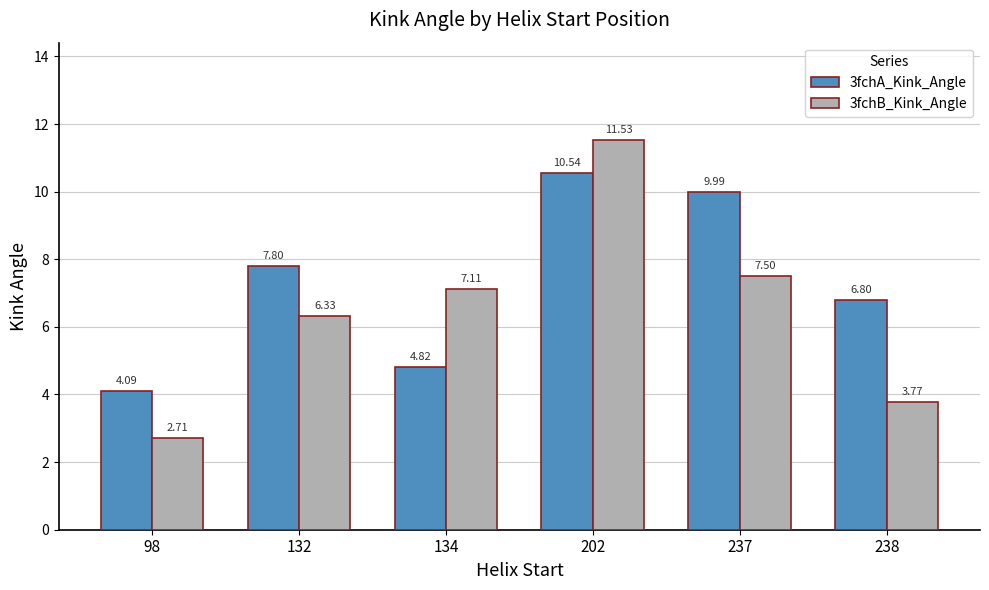

What is the difference between the 3fchA_Kink_Angle values at 238 and 202?

3.7